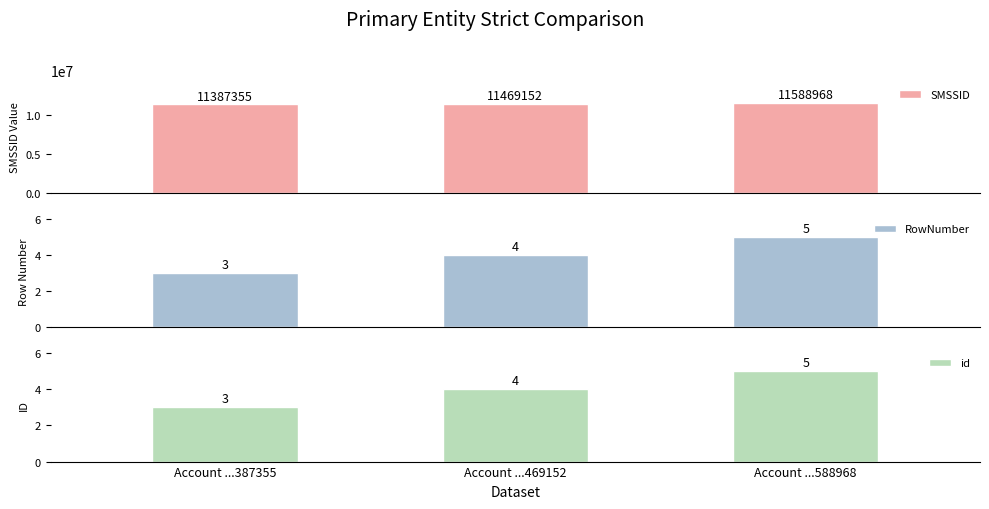

Where is SMSSID nearest to the value 11488161?

Account ...469152